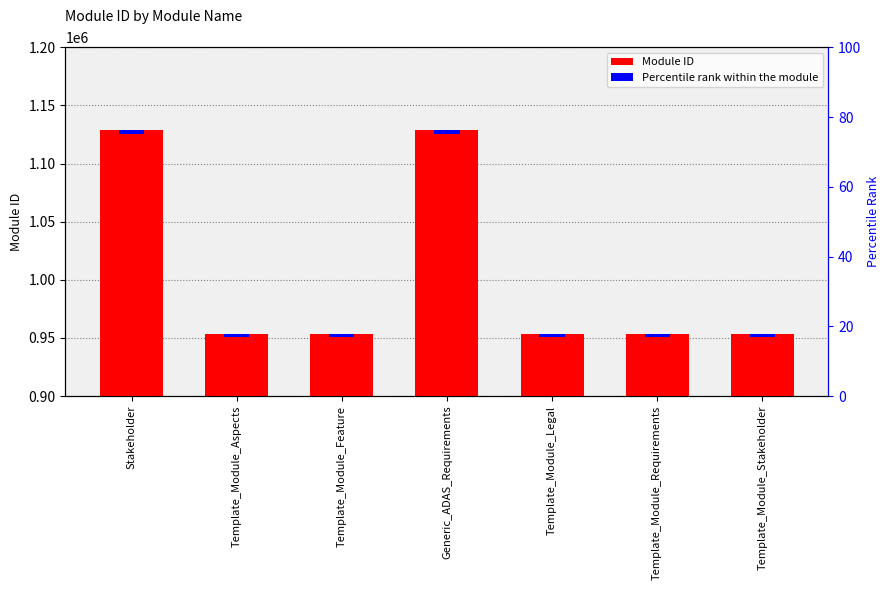

What is the difference between the second highest and second lowest values?

175414